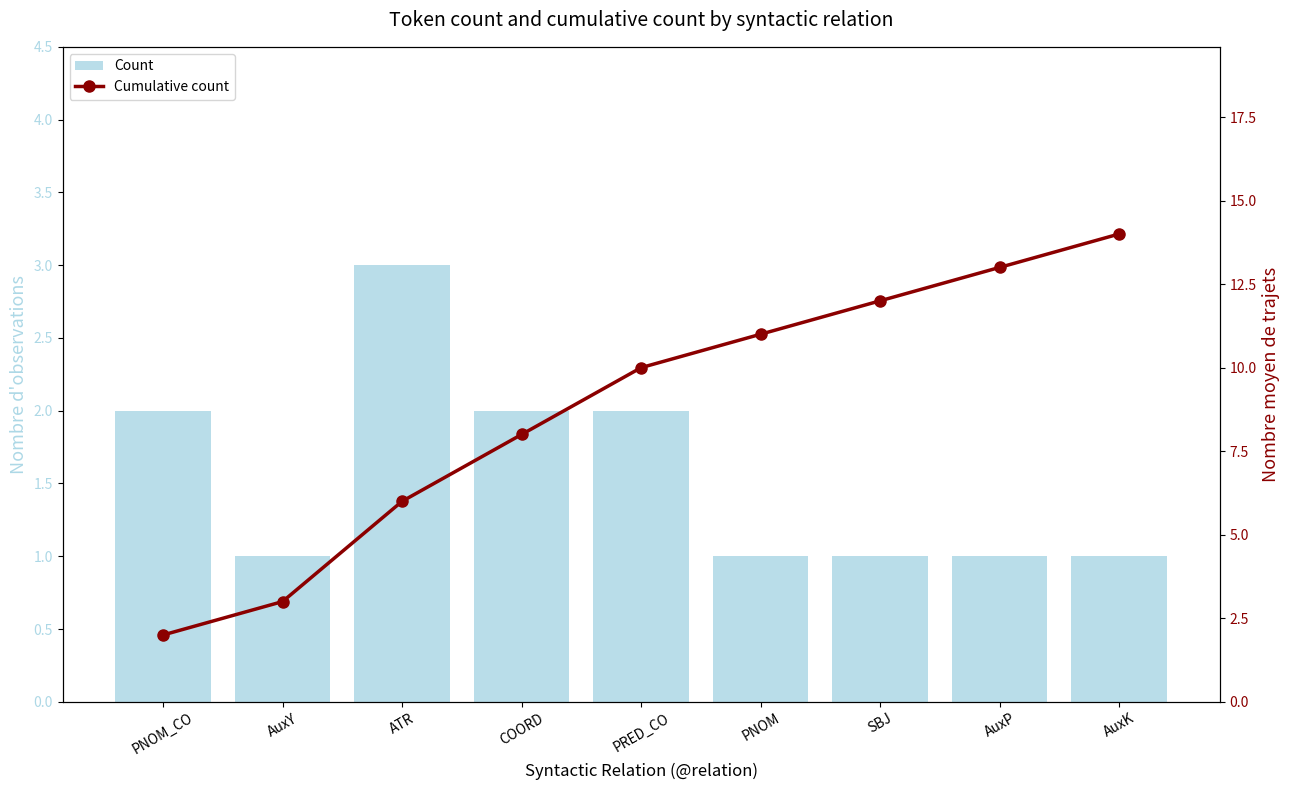

Is the value of Count at AuxP greater than the value of Cumulative count at PNOM?

No